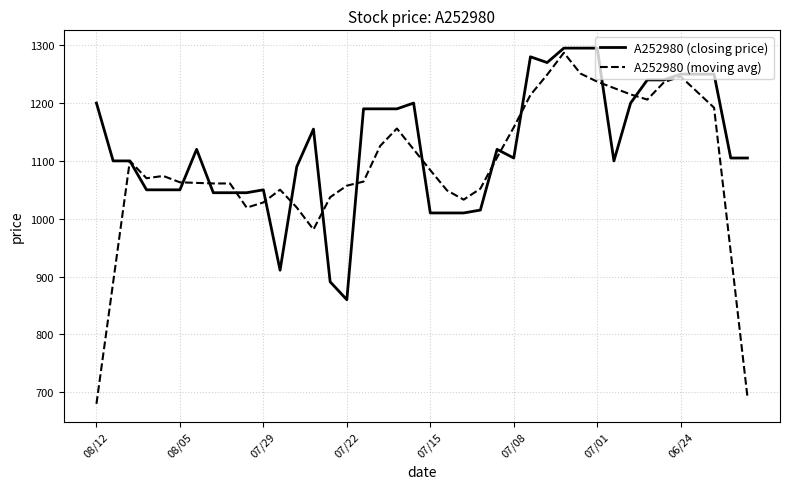

Rank the series by their average value, from highest to lowest.

A252980 (closing price), A252980 (moving avg)